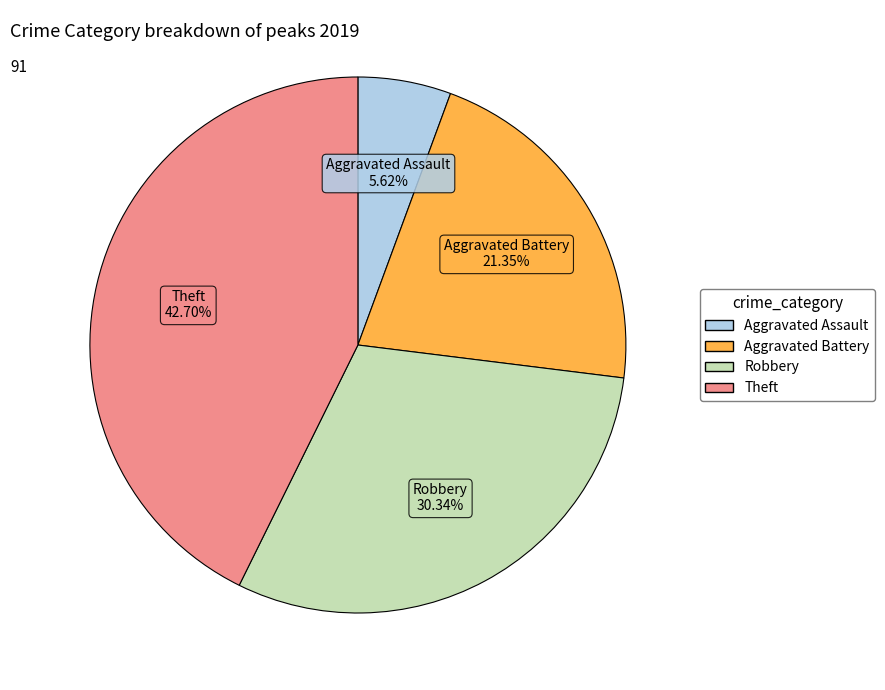

What is the smallest slice in the pie chart?

Aggravated Assault